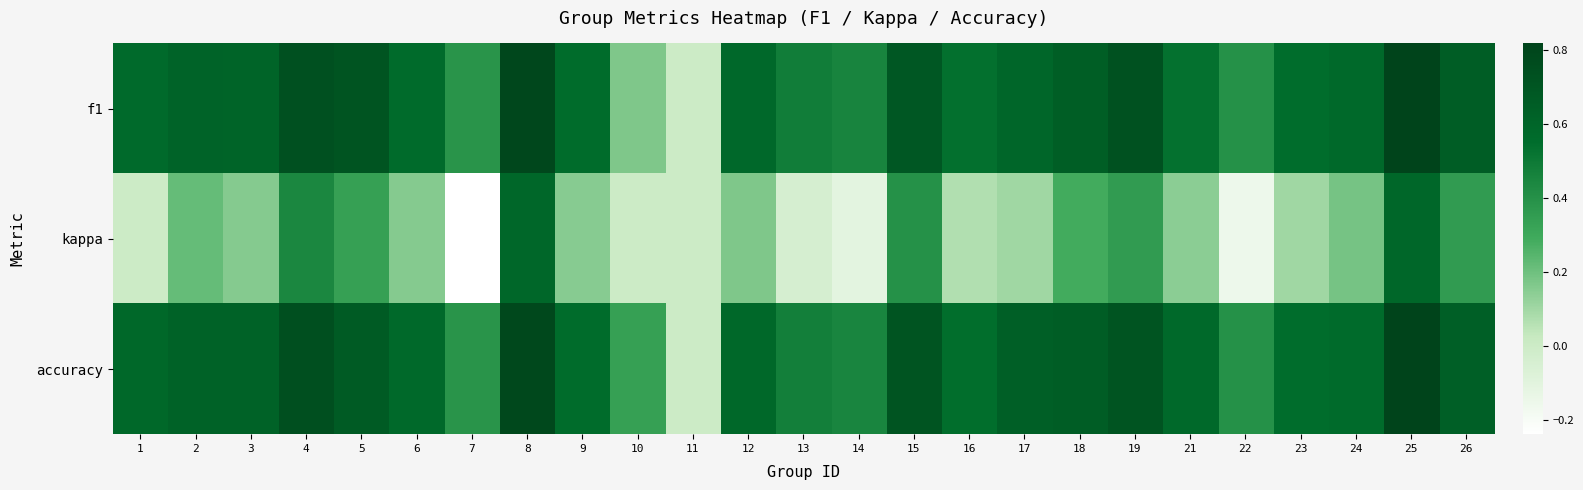

Which category has the highest value across all series?

25